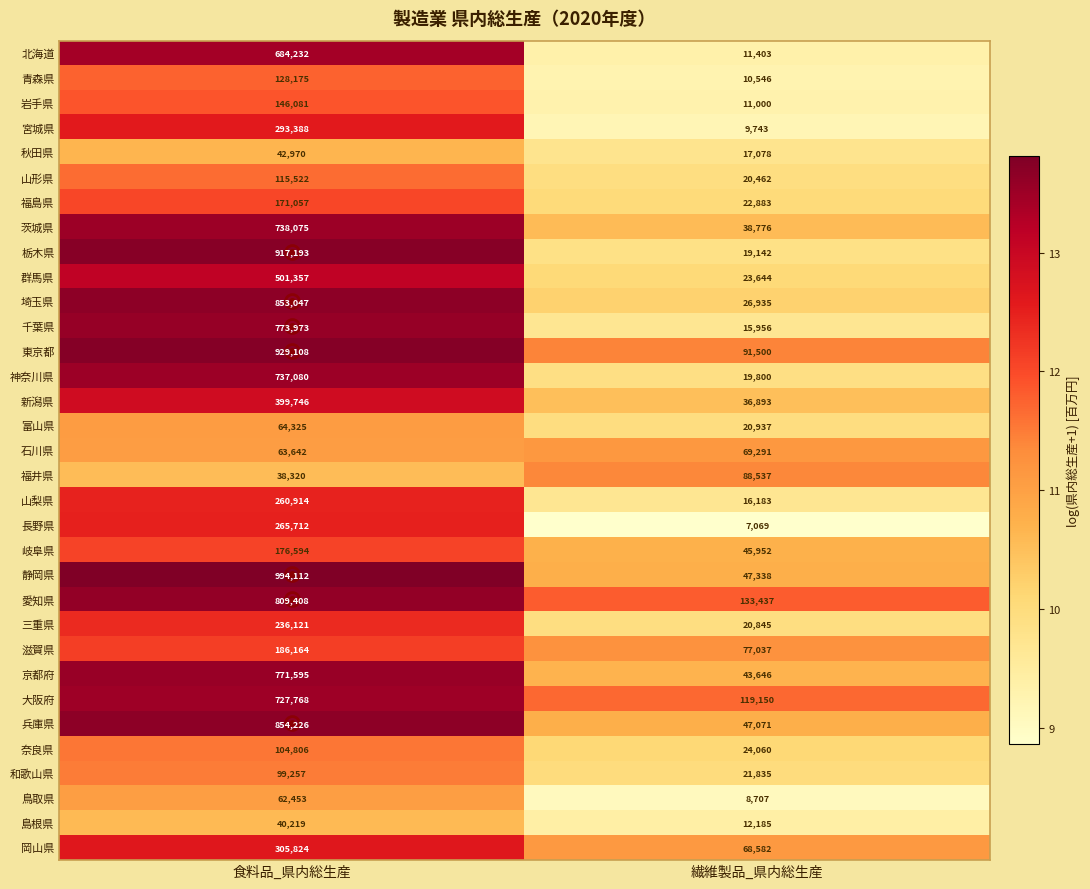

What is the difference between the maximum and minimum values in the 石川県 series?

5649